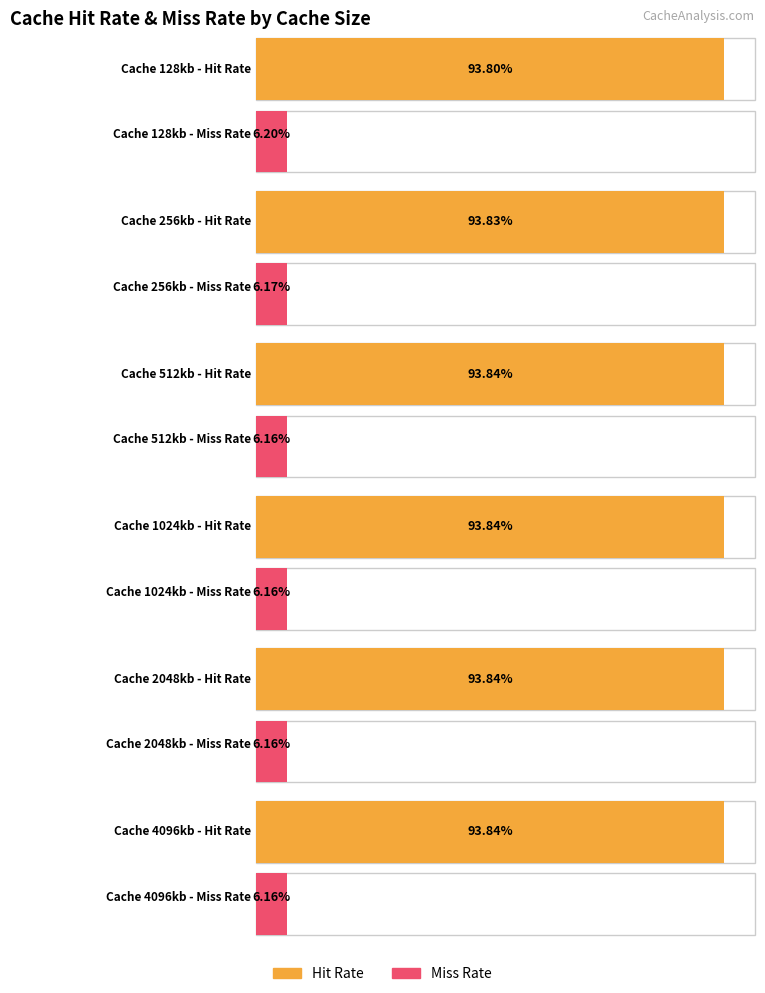

What is the average value of the Hit Rate series?

93.8